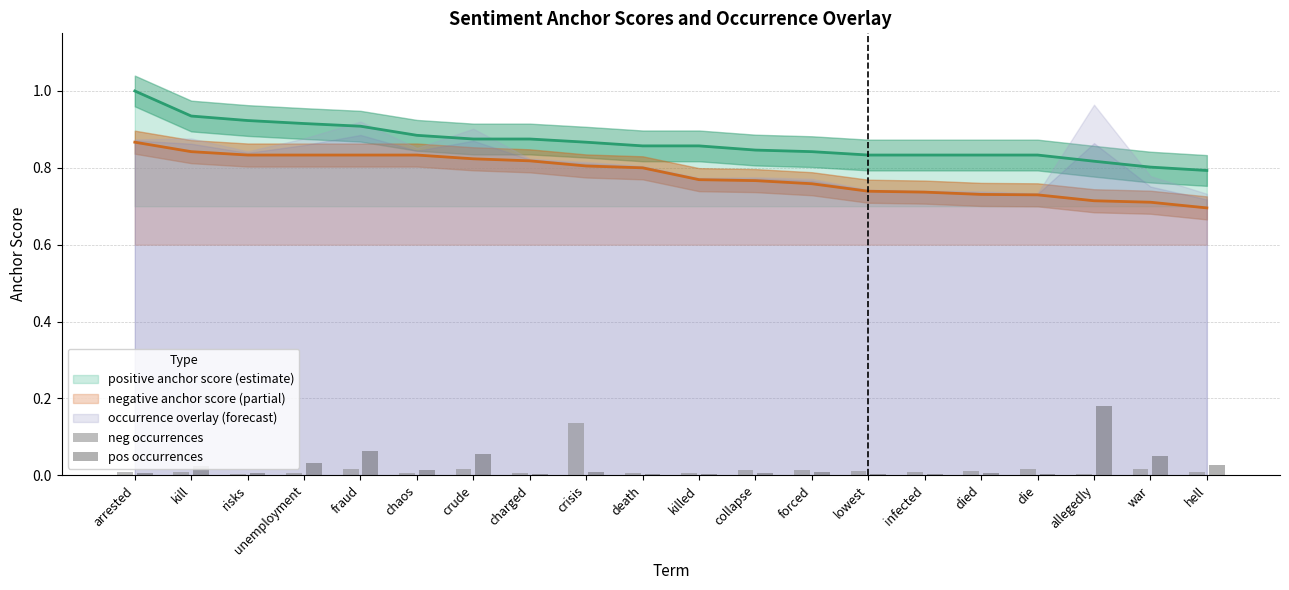

Is it true that positive anchor score (estimate) equals 0.5 at forced?

False